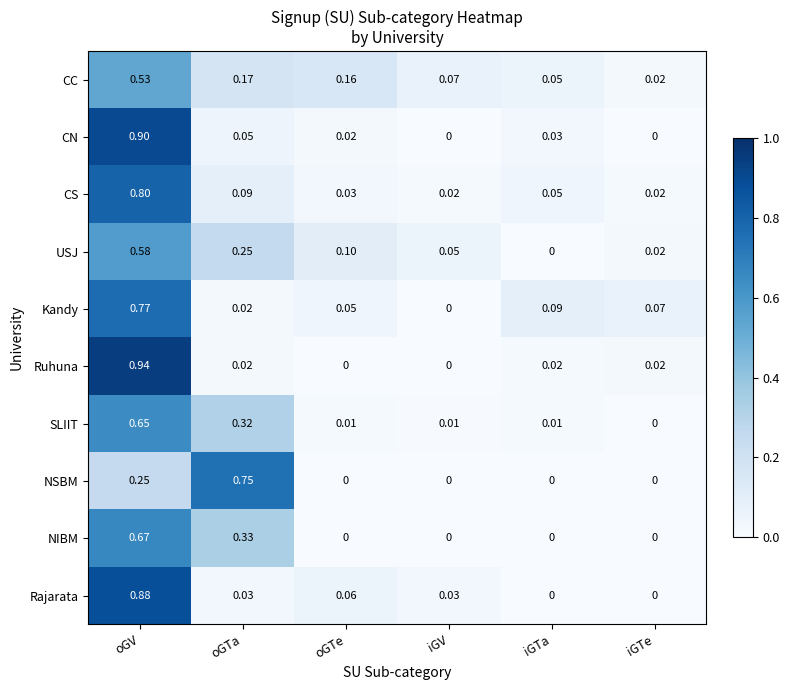

Rank the series by their maximum value, from lowest to highest.

CC, USJ, SLIIT, NIBM, NSBM, Kandy, CS, Rajarata, CN, Ruhuna